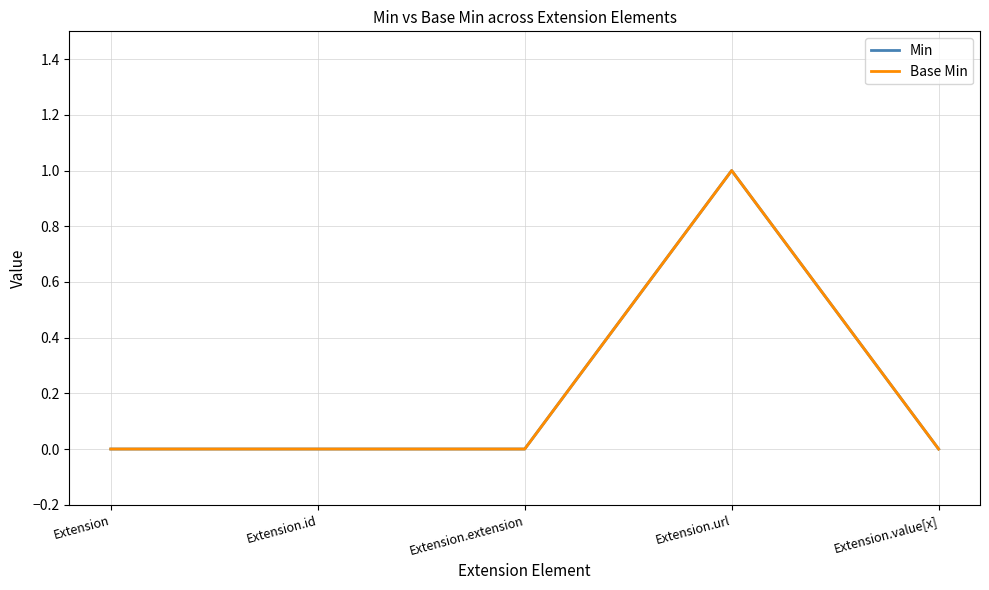

Reading right to left, what are all the values shown in this chart?

Min: Extension.value[x]=0	Extension.url=1	Extension.extension=0	Extension.id=0	Extension=0
Base Min: Extension.value[x]=0	Extension.url=1	Extension.extension=0	Extension.id=0	Extension=0